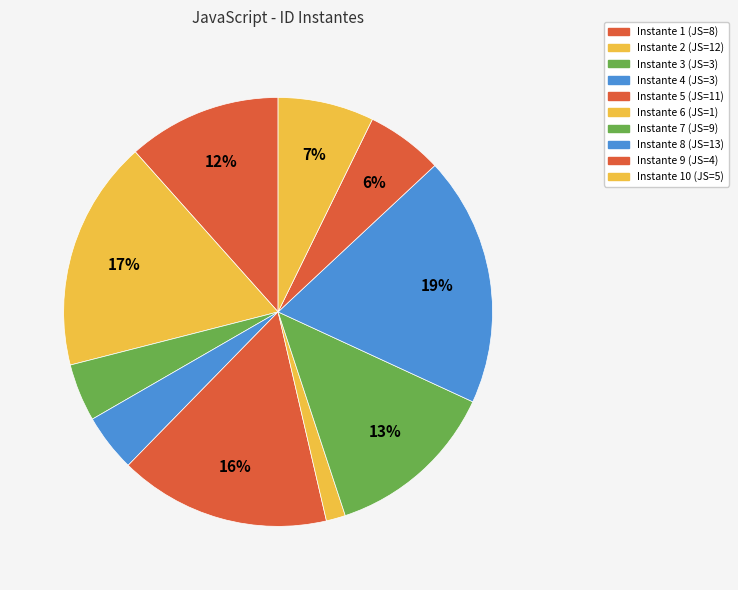

Does any single category account for the majority?

No